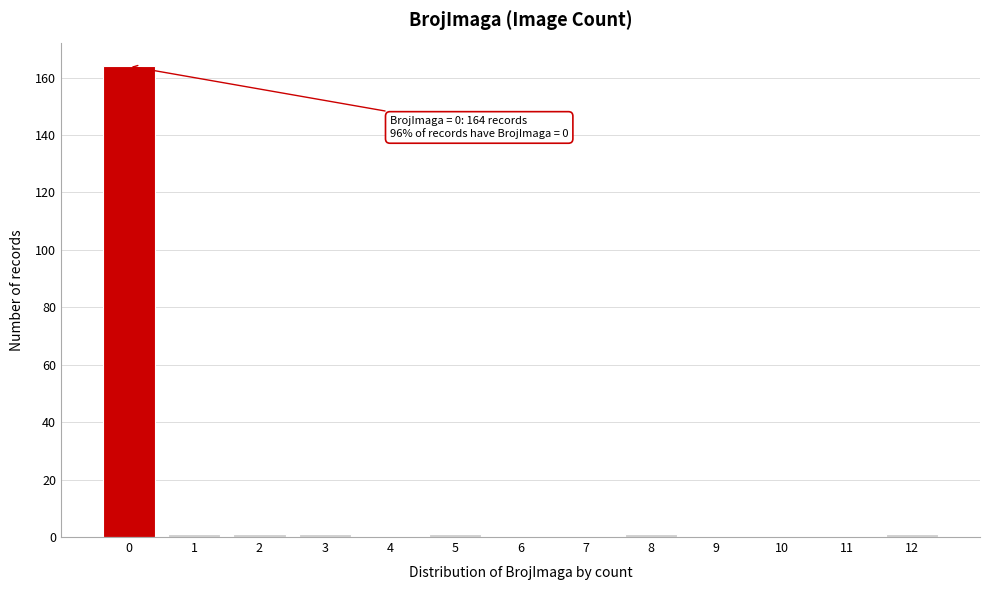

Reading left to right, what are all the values shown in this chart?

0=164	1=1	2=1	3=1	4=0	5=1	6=0	7=0	8=1	9=0	10=0	11=0	12=1